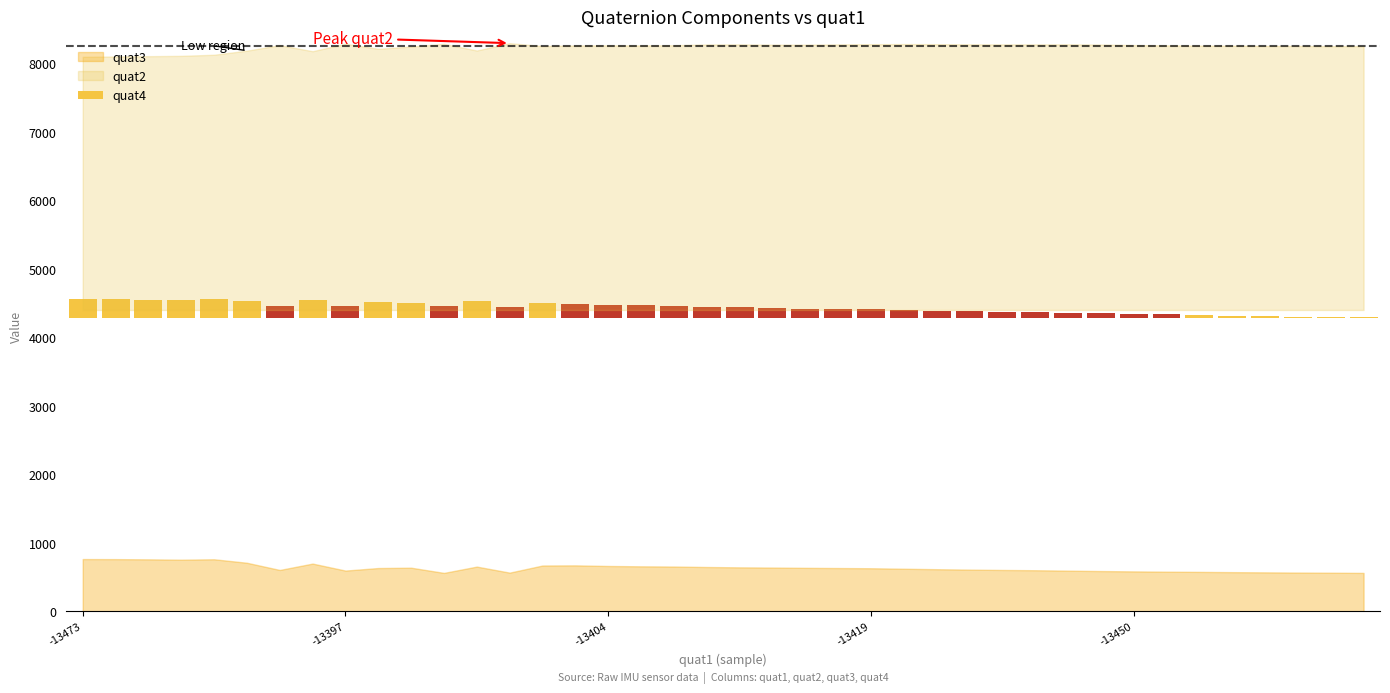

What is the sum of the values at 36 and 25?

148